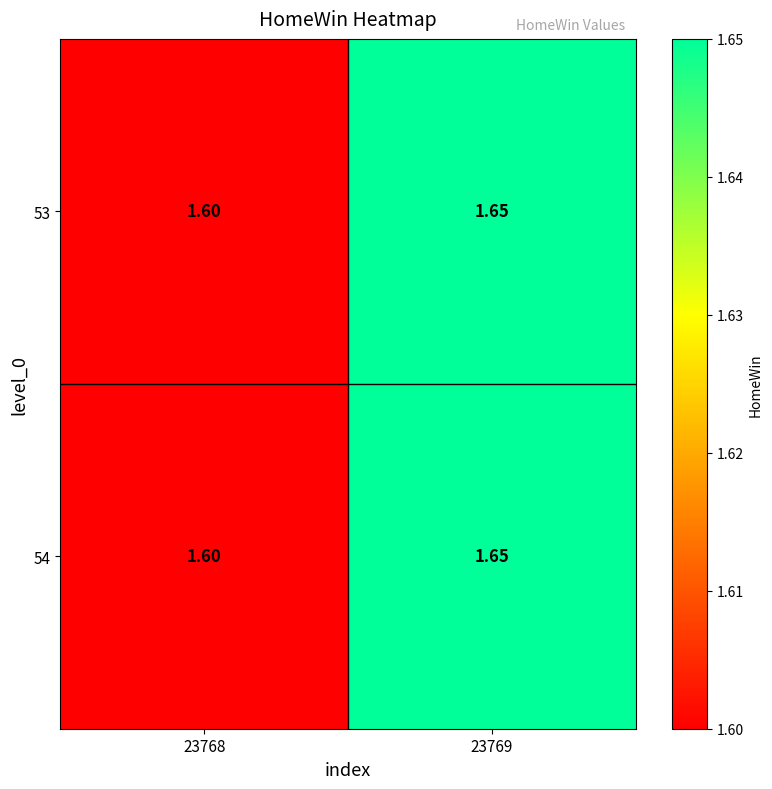

How many distinct data groups are displayed?

2